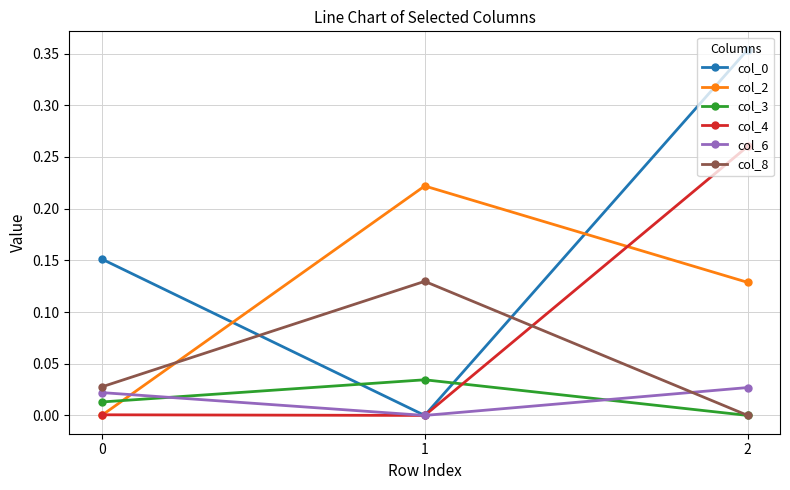

Is the value of col_8 at 1 greater than the value of col_4 at 1?

Yes